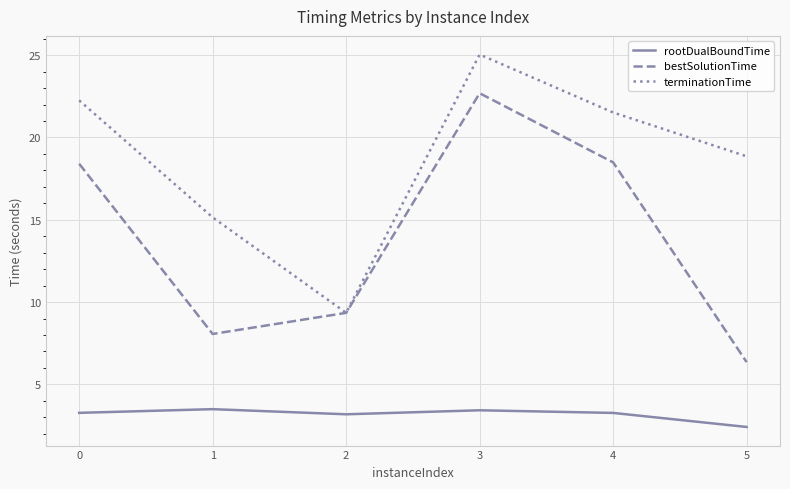

Which category has the lowest value in the terminationTime series?

2